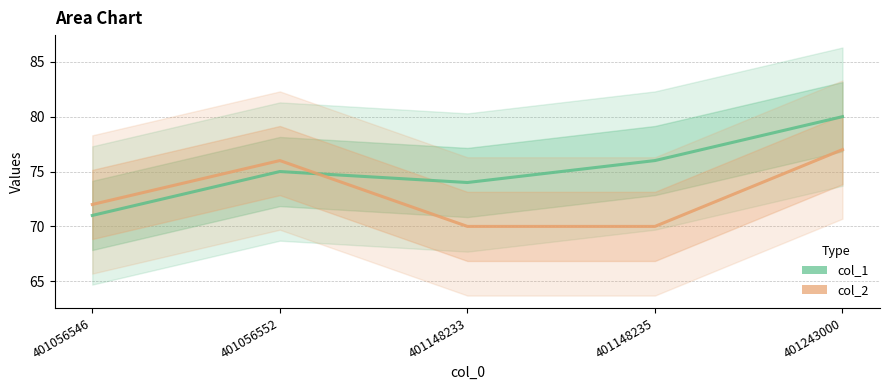

Does the chart have visible grid lines?

Yes